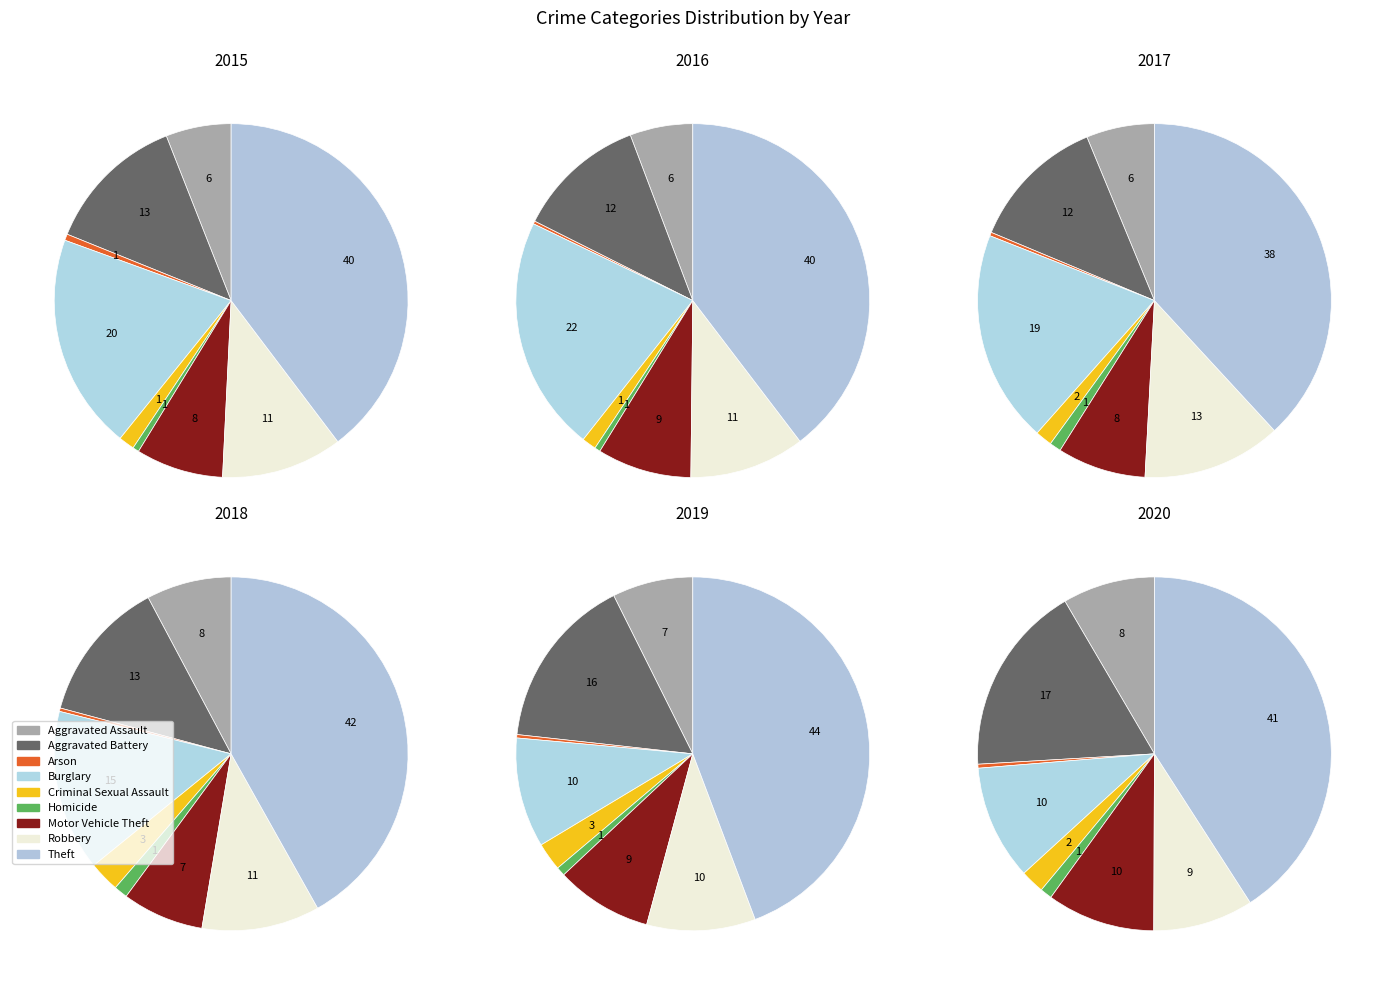

How many slices are in this pie chart?

9